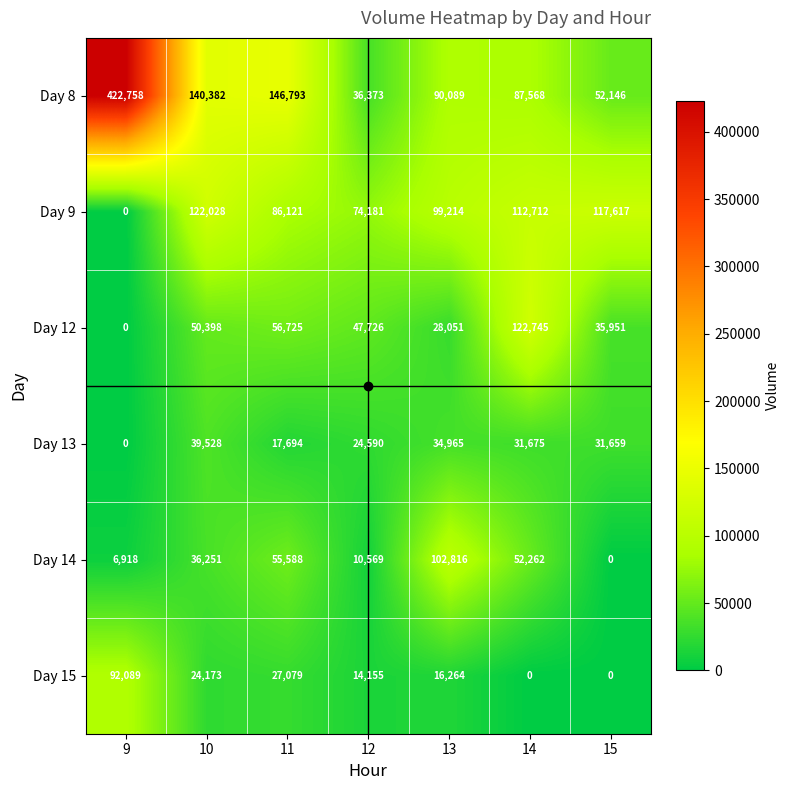

The value of Day 13 at 15 is 31659. True or false?

True